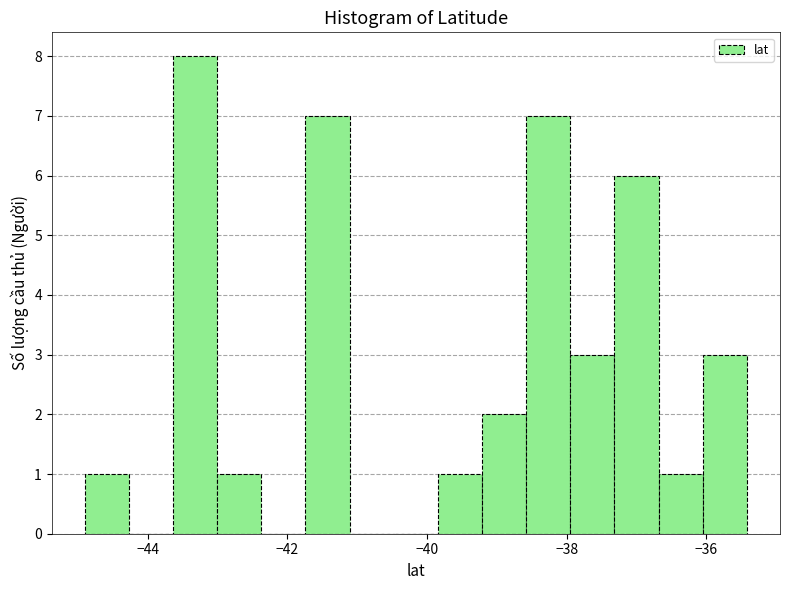

Read against the x-axis, roughly where is the centre of the tallest bar?

-43.4